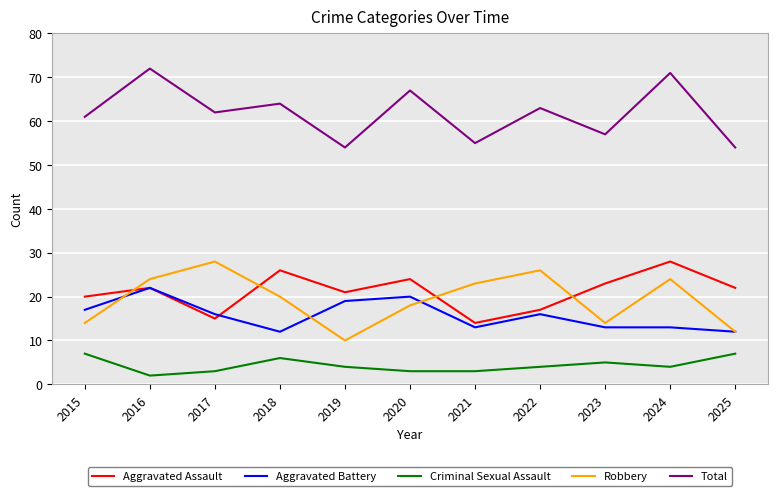

Does the chart have visible grid lines?

Yes